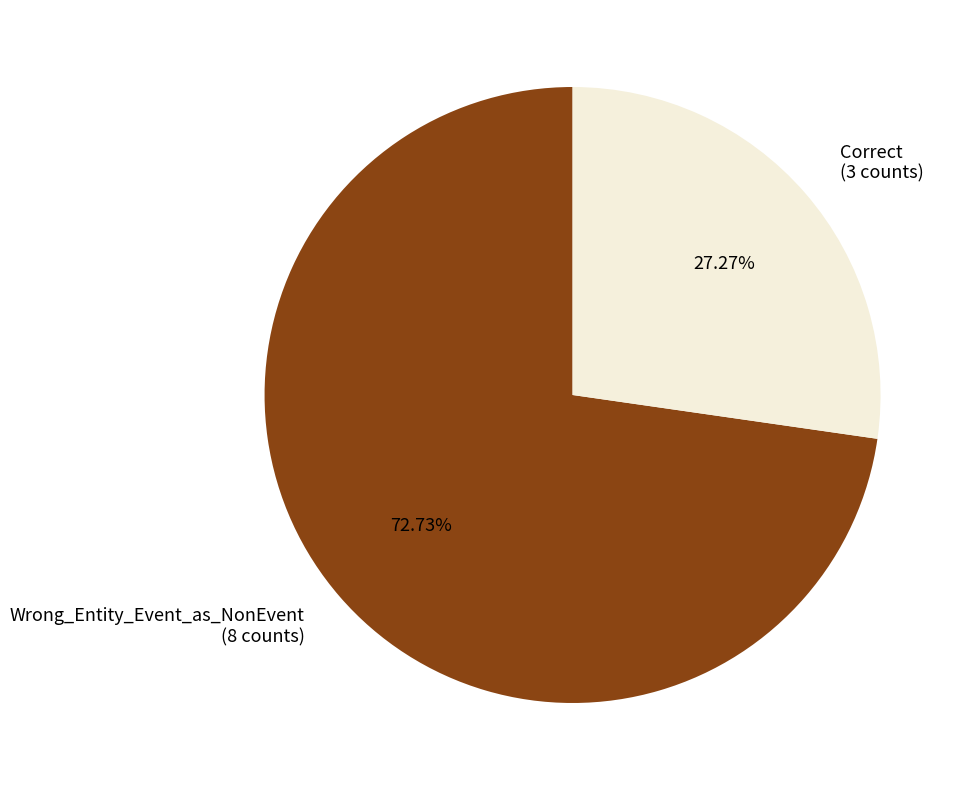

Count the number of slices in the pie.

2